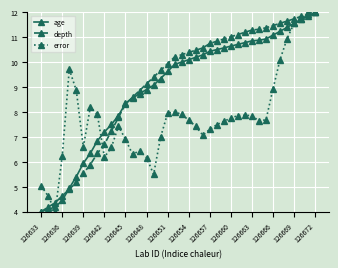

What is the smallest value displayed?

4.0